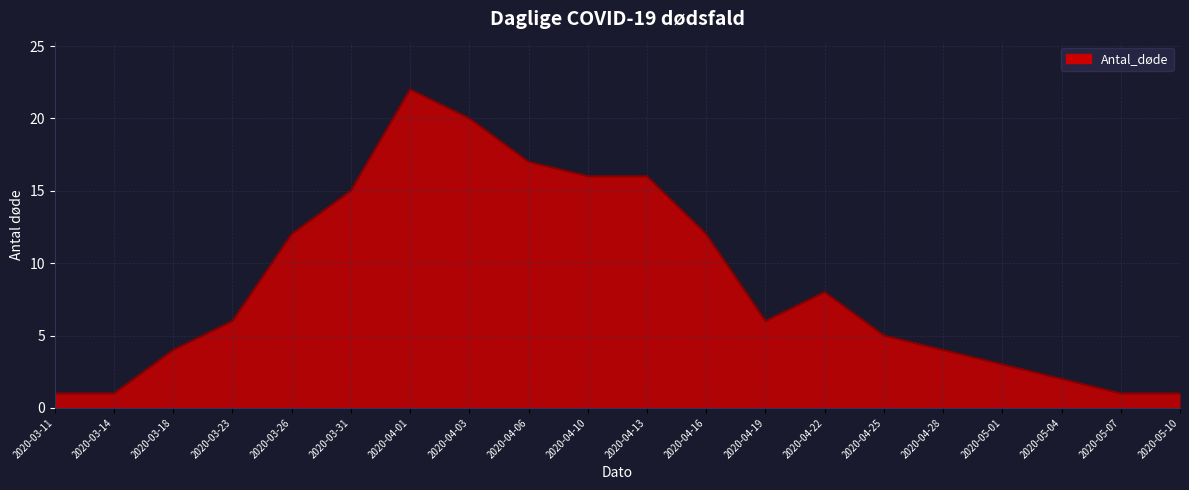

What position from the left is 2020-04-01?

7